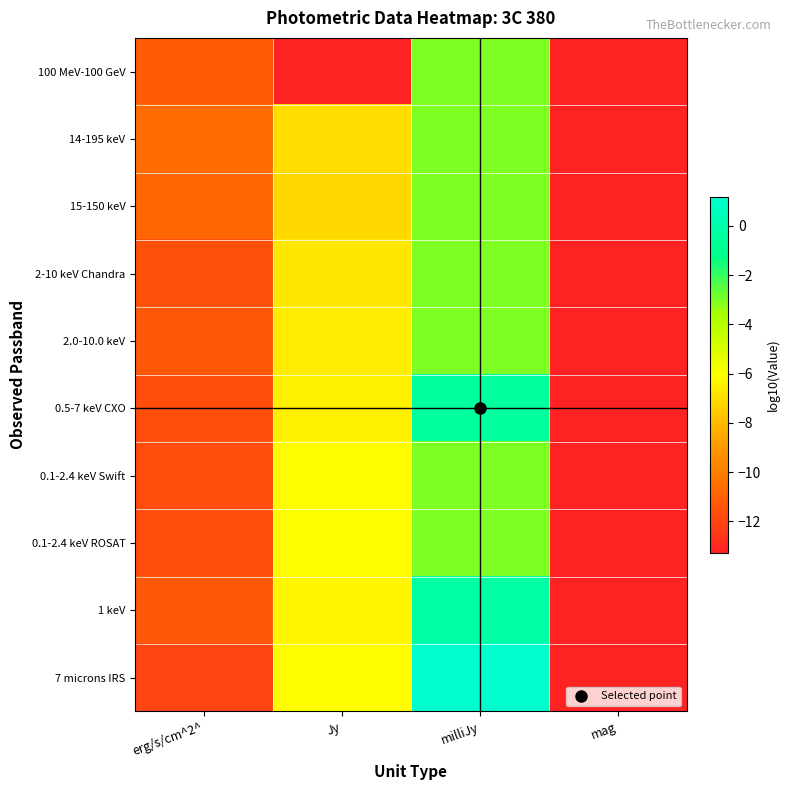

At which category does the chart reach its peak across all series?

milliJy